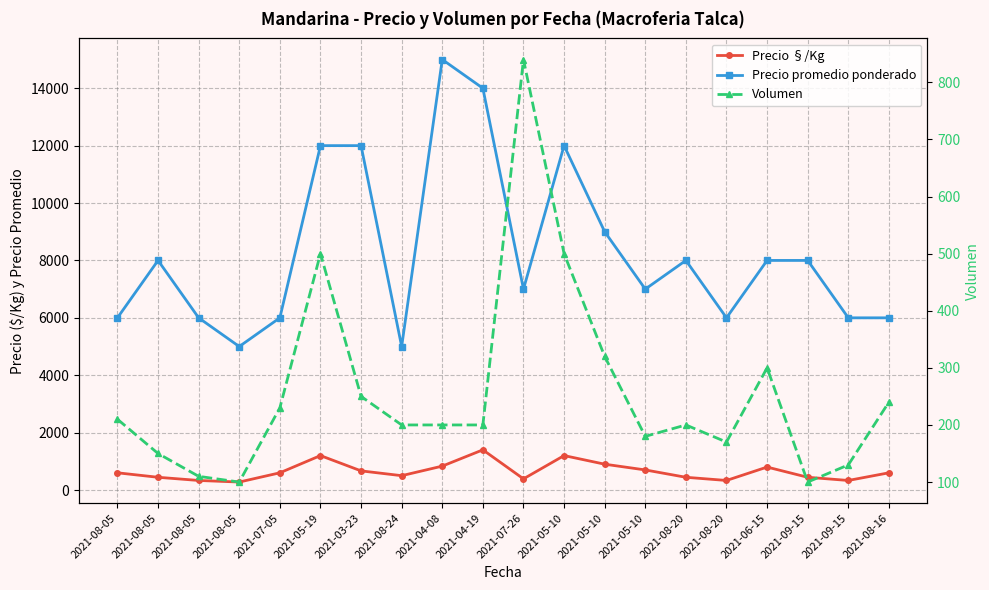

At which label is Volumen closest to 470?

2021-05-19